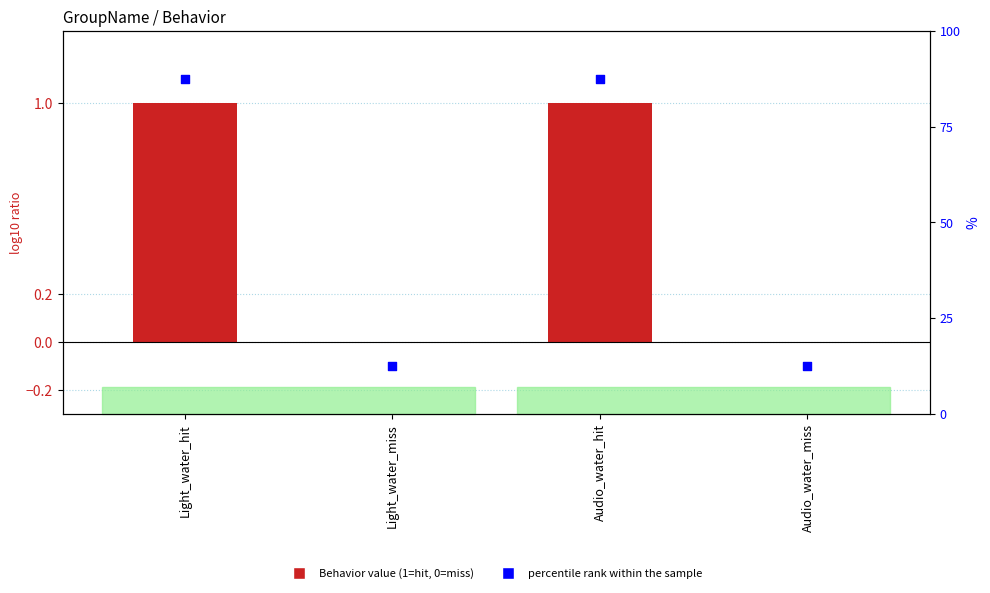

What are all the series names shown in the legend?

Behavior, percentile rank within the sample